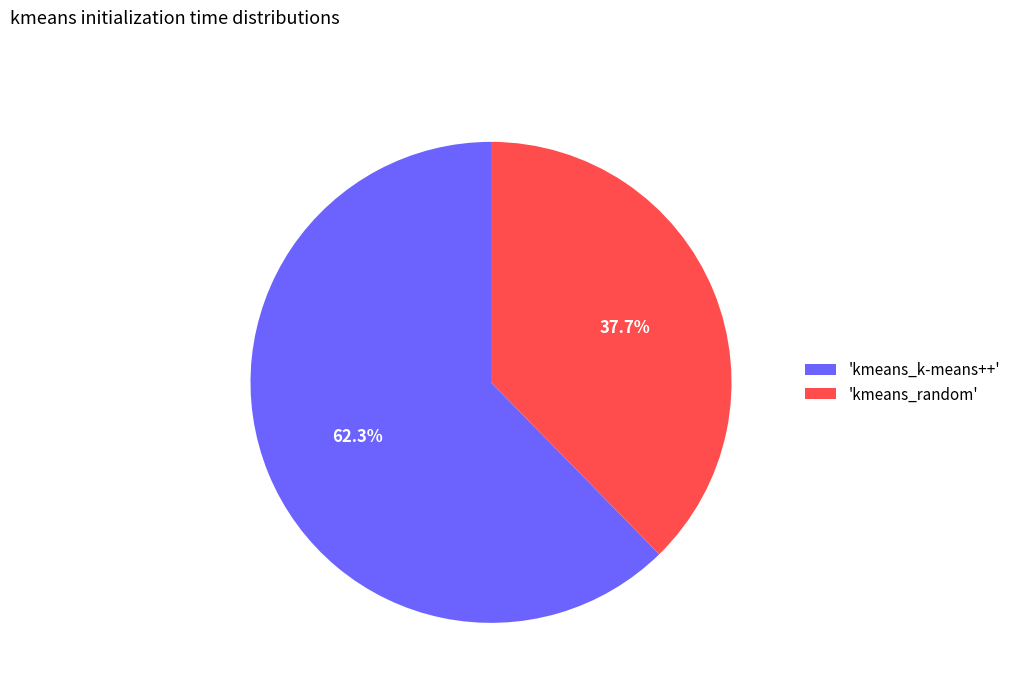

How many slices are in this pie chart?

2